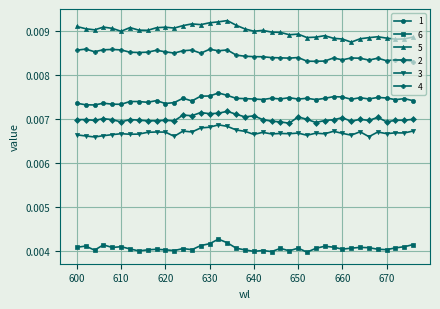

Rank the series by their maximum value, from lowest to highest.

6, 3, 2, 1, 4, 5